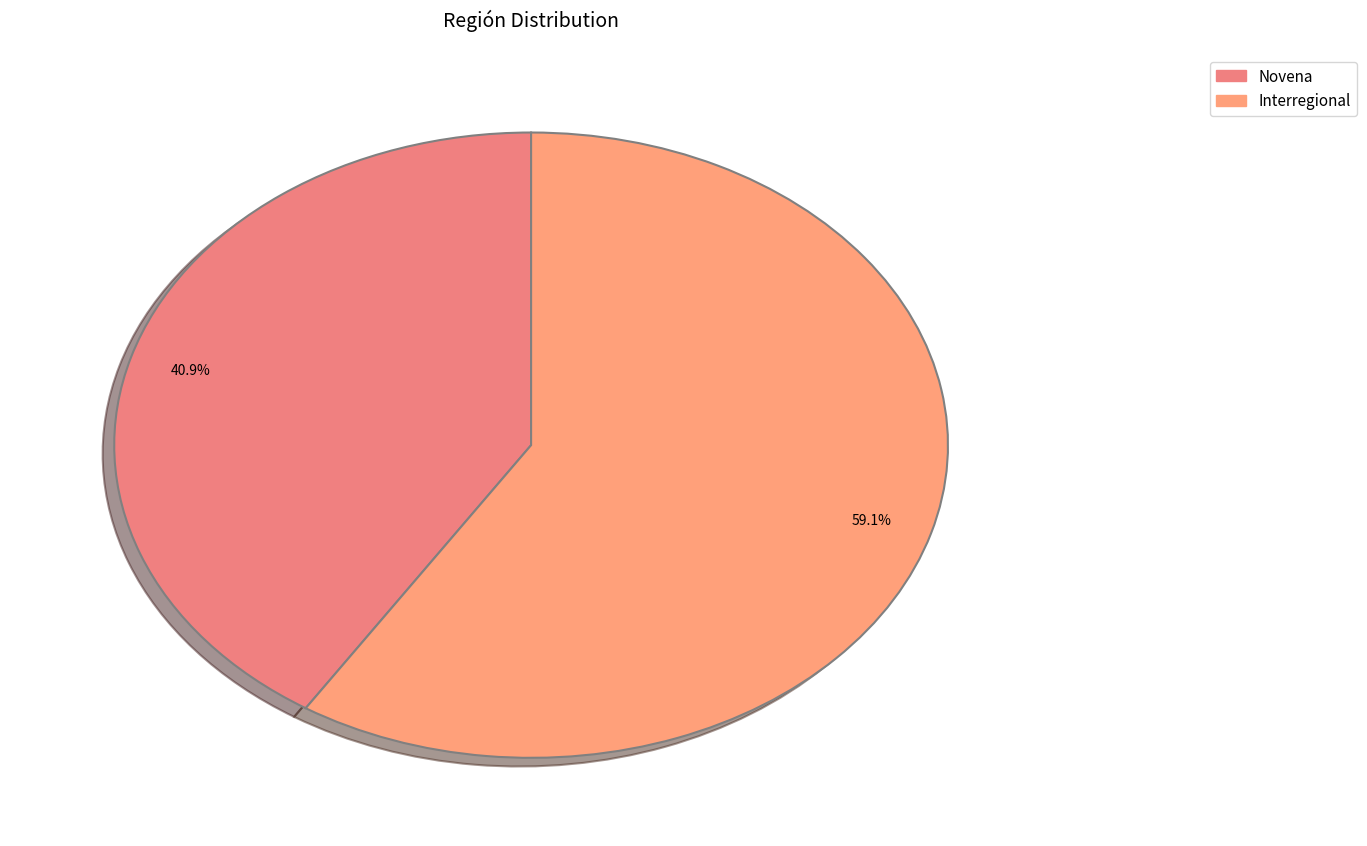

The Novena slice represents 41% of the pie. True or false?

True